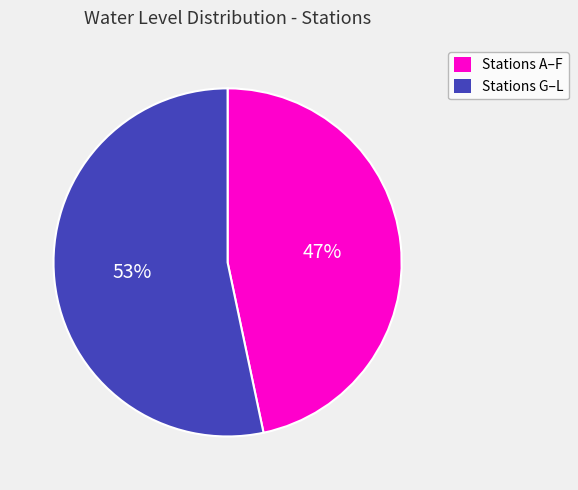

Is there any slice that represents more than half of the pie?

Yes